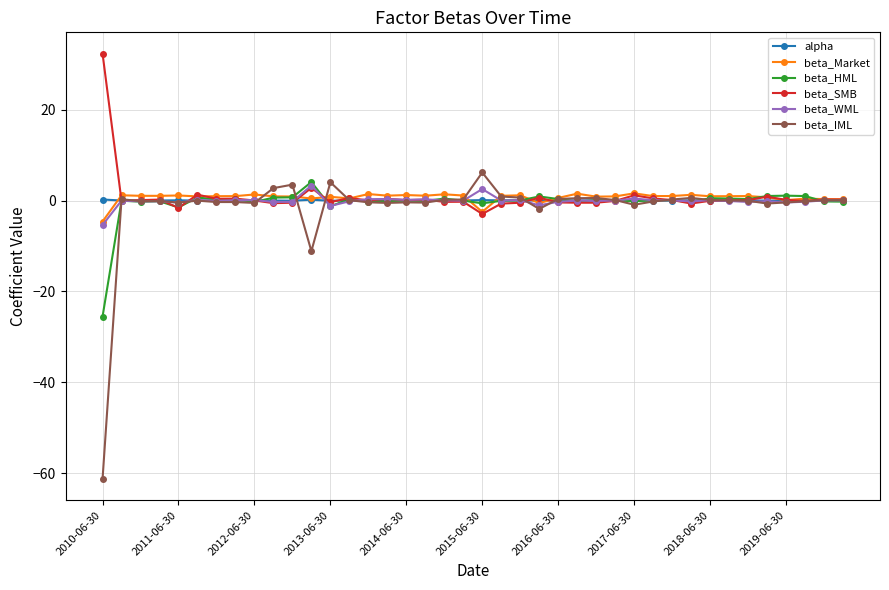

True or false: beta_Market has more than 0 interior local peaks.

True